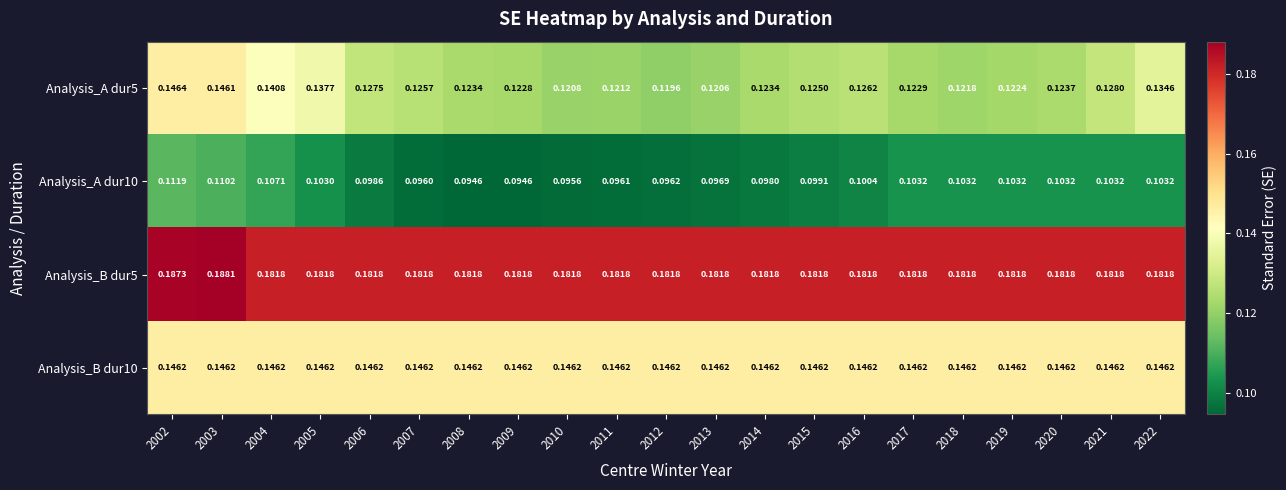

Is the value of Analysis_B dur10 at 2005 greater than the value of Analysis_A dur5 at 2010?

Yes